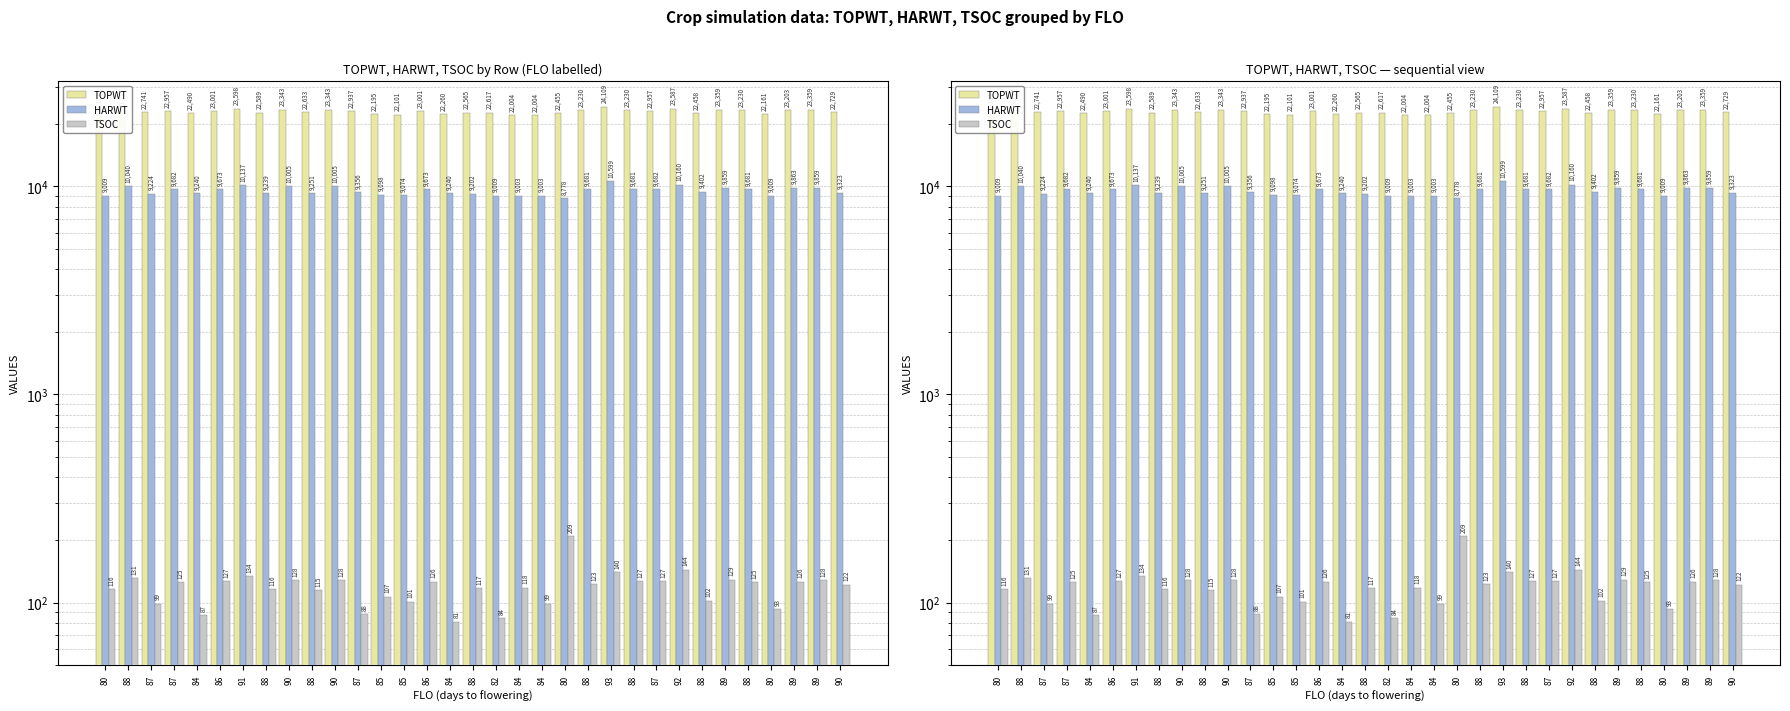

List the series in order of their overall mean, lowest first.

TSOC, HARWT, TOPWT